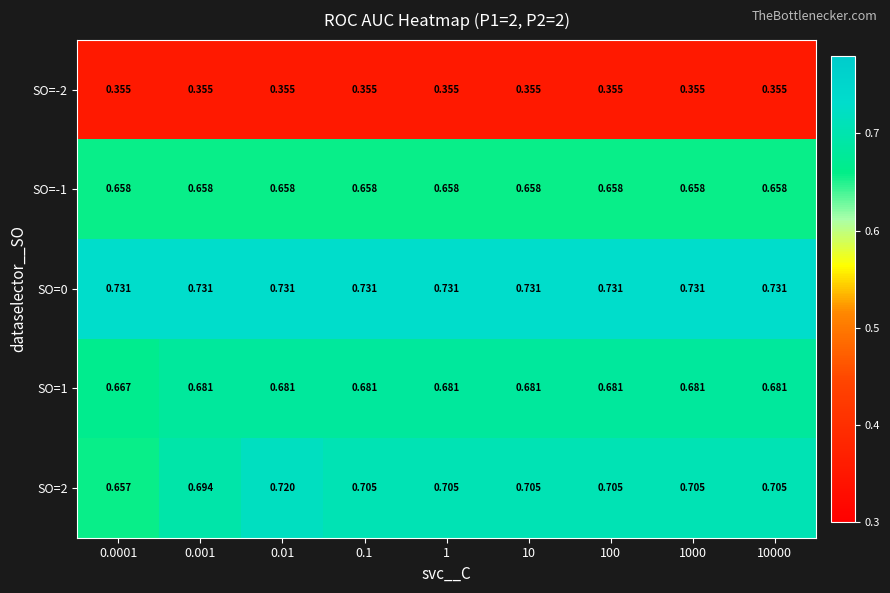

Is the value of SO=-2 at 1000 greater than the value of SO=0 at 0.0001?

No